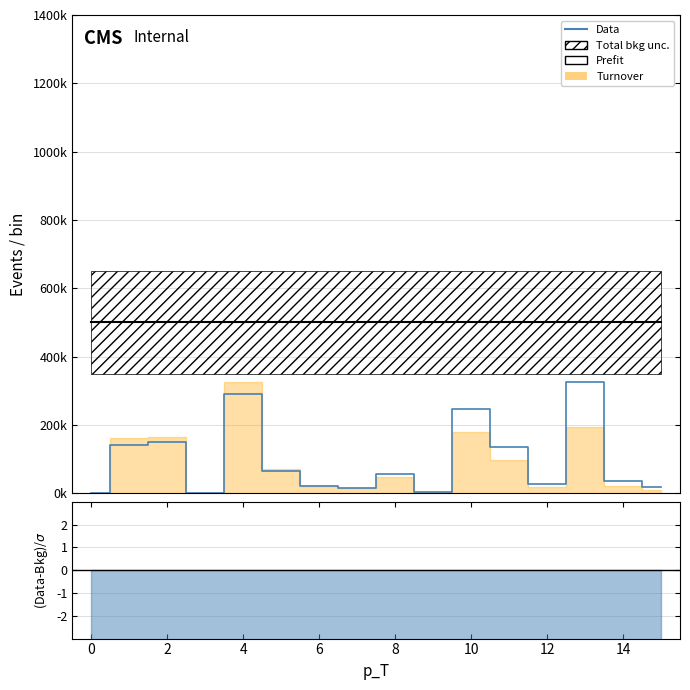

What is the total value across all series at 0?

500000